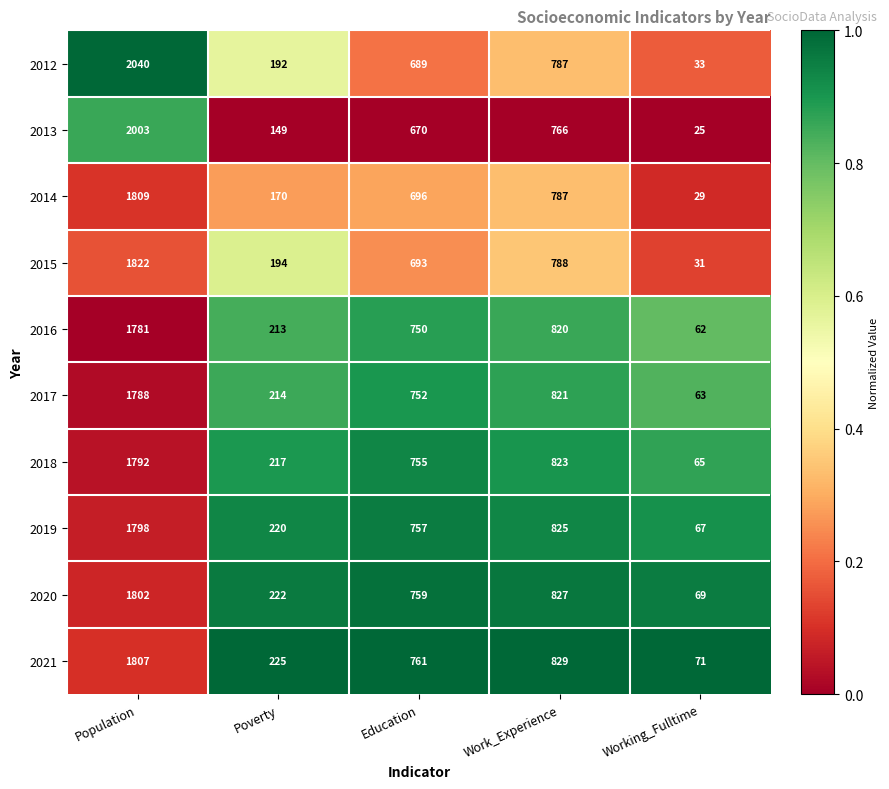

The 2021 series shows 30 at Working_Fulltime. True or false?

False